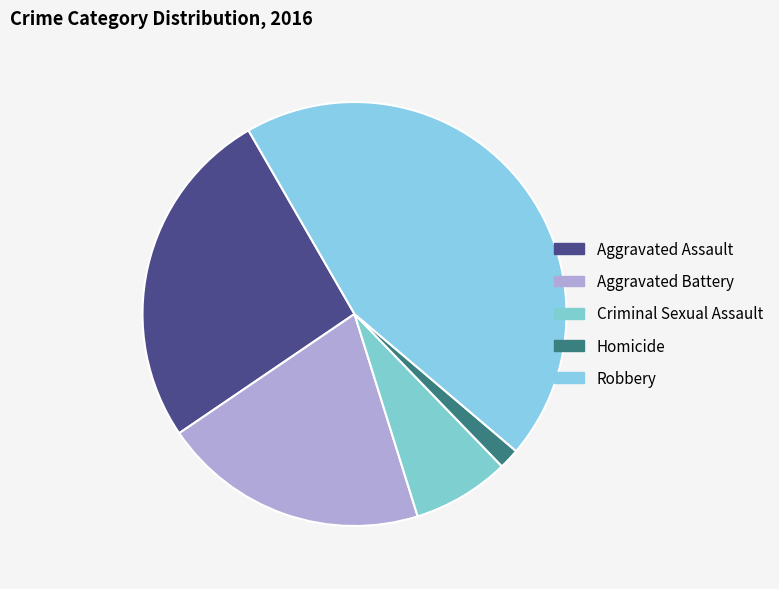

Count the number of slices in the pie.

5